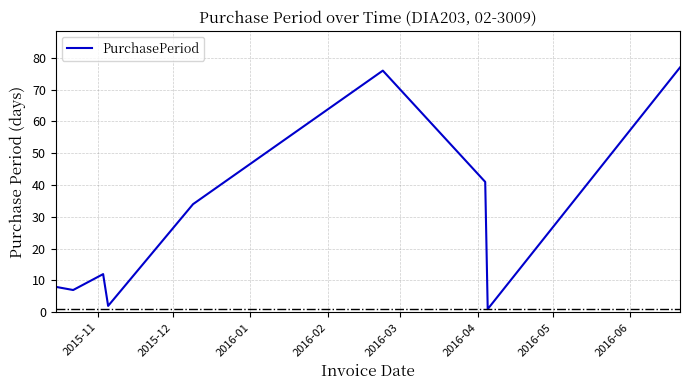

What is the average value?

29